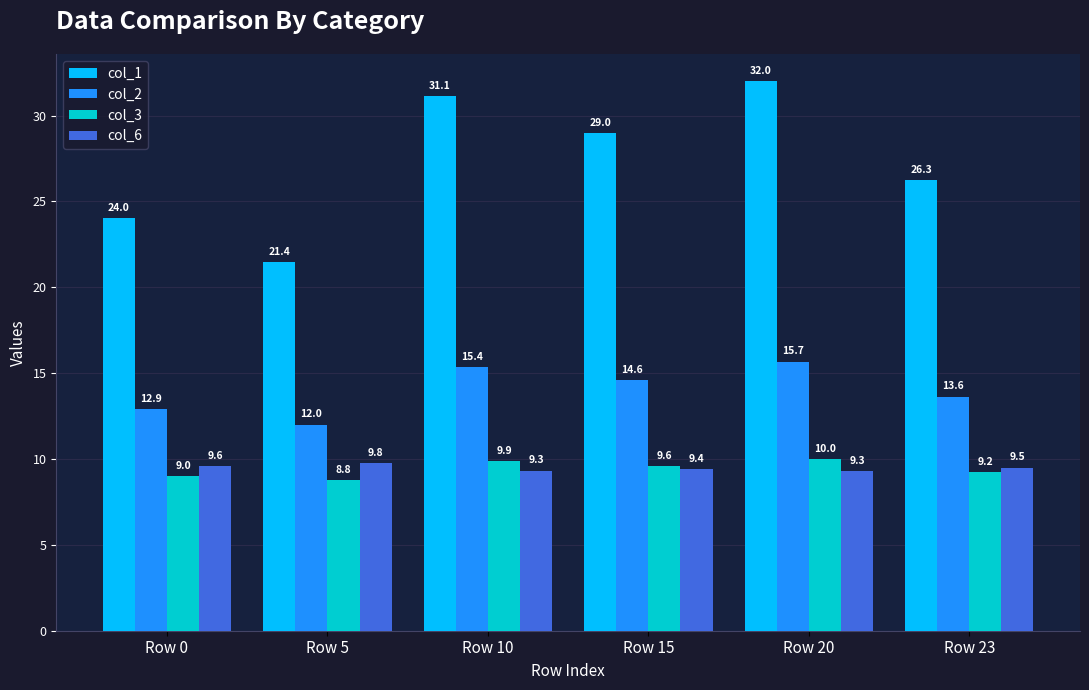

What are all the series names shown in the legend?

col_1, col_2, col_3, col_6